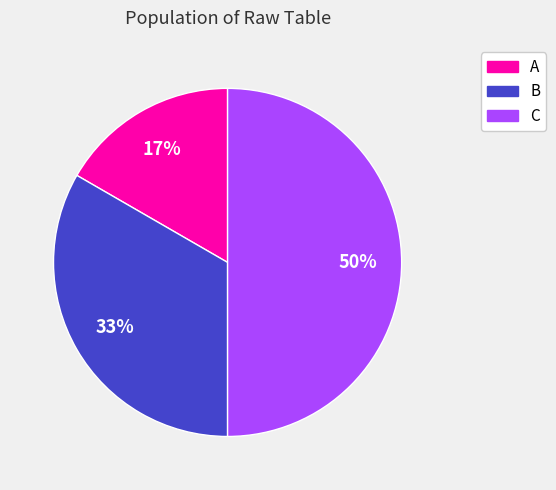

What is the smallest slice in the pie chart?

A